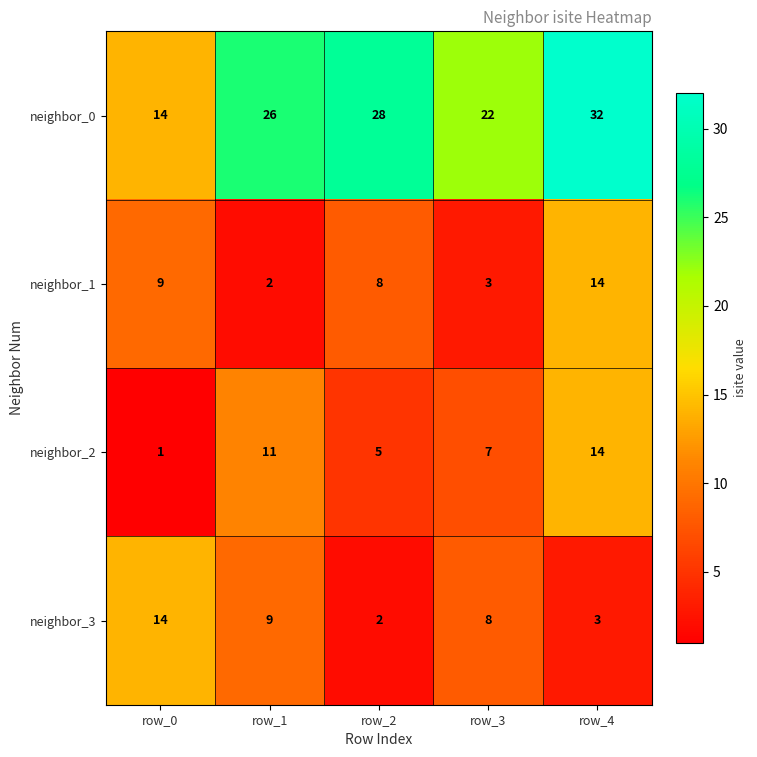

How many distinct data groups are displayed?

4